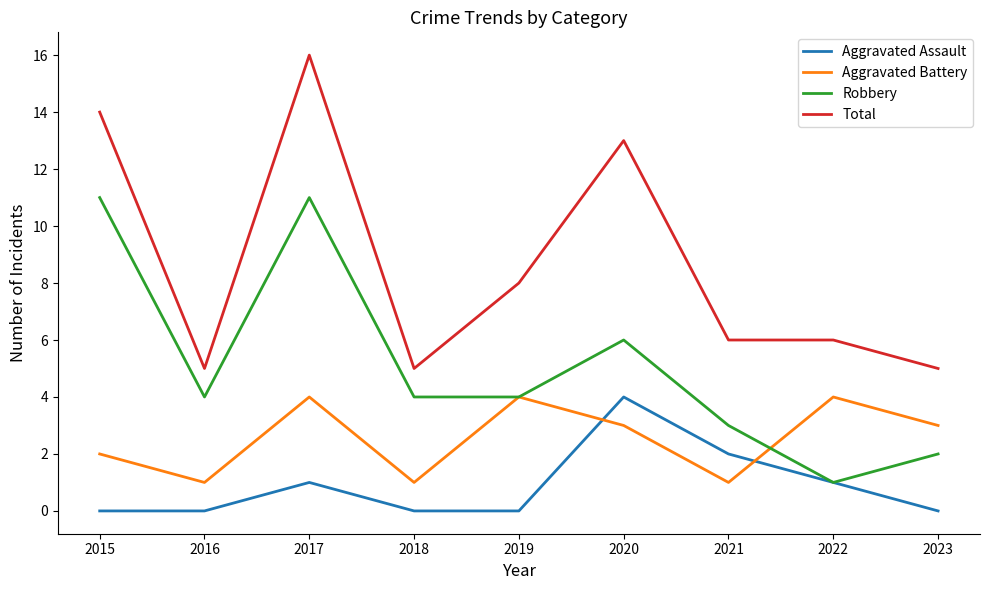

What is the sum of the Total values at 2016 and 2022?

11